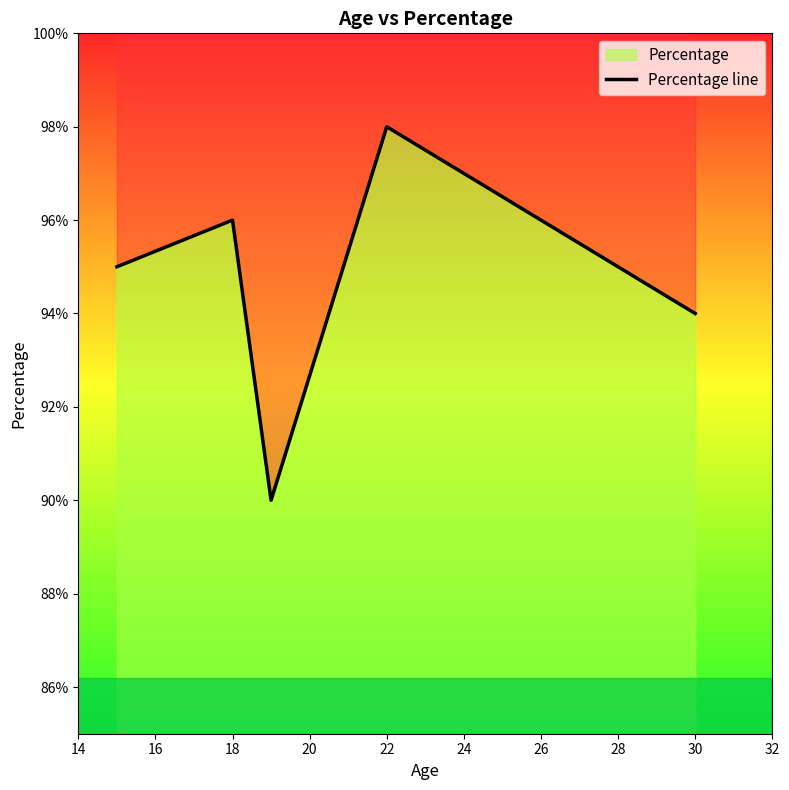

Reading left to right, extract all data points from this chart.

95	96	90	98	97	94